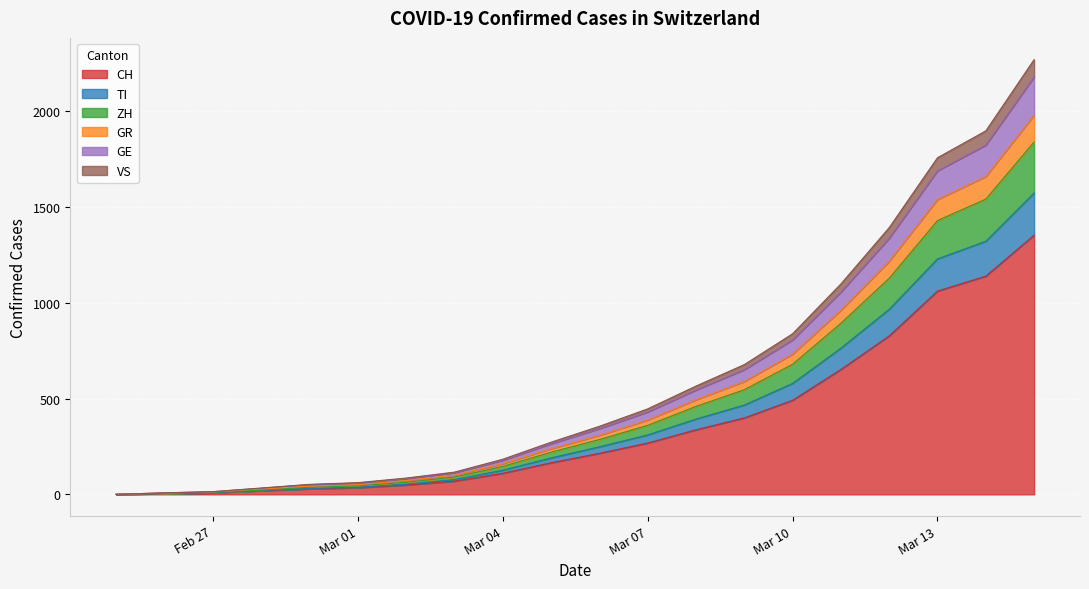

How many distinct data groups are displayed?

6